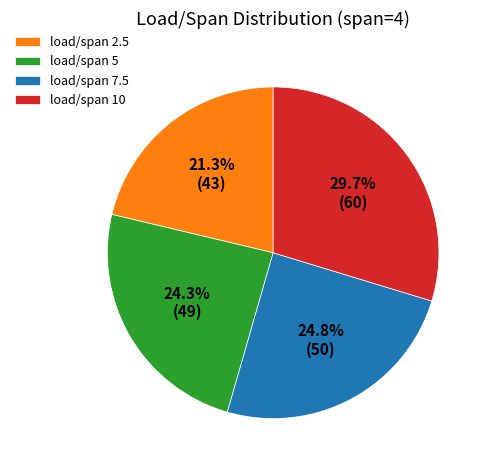

What is the ratio of the value at load/span 5 to the value at load/span 2.5?

1.1